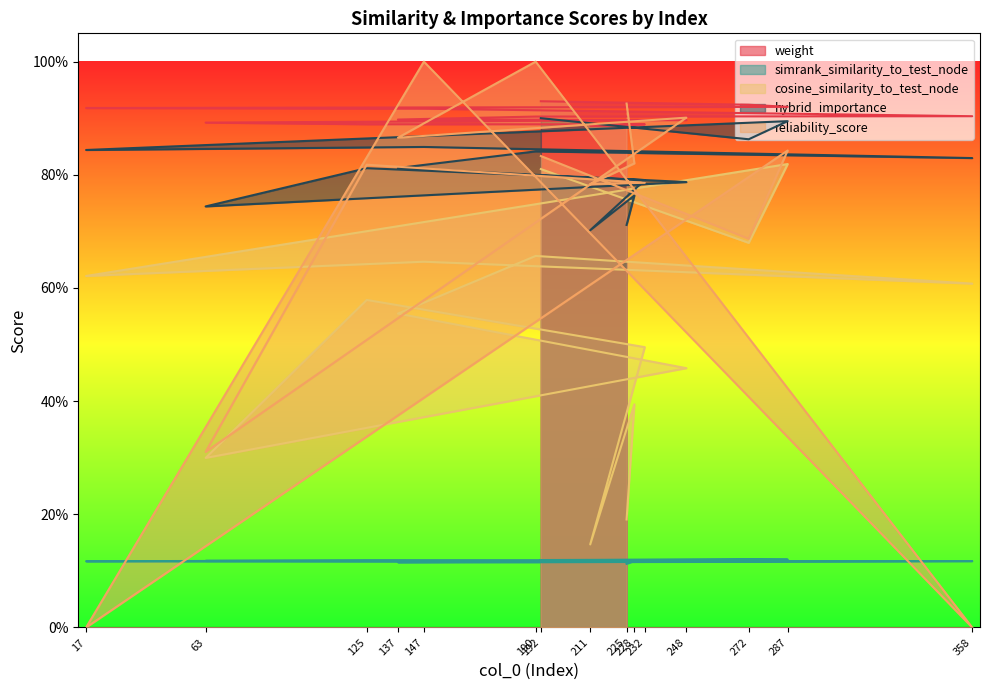

Reading left to right, extract all data points from this chart.

weight: 0.9	0.9	0.9	0.9	0.9	0.9	0.9	0.9	0.9	0.9	0.9	0.9	0.9	0.9	0.9
simrank_similarity_to_test_node: 0.1	0.1	0.1	0.1	0.1	0.1	0.1	0.1	0.1	0.1	0.1	0.1	0.1	0.1	0.1
cosine_similarity_to_test_node: 0.8	0.7	0.8	0.6	0.6	0.6	0.7	0.6	0.5	0.3	0.6	0.5	0.1	0.4	0.2
hybrid_importance: 0.9	0.9	0.9	0.8	0.8	0.8	0.8	0.8	0.8	0.7	0.8	0.8	0.7	0.8	0.7
reliability_score: 0.8	0.7	0.8	0.0	1.0	0.0	1.0	0.9	0.9	0.3	0.8	0.8	0.8	0.8	0.9